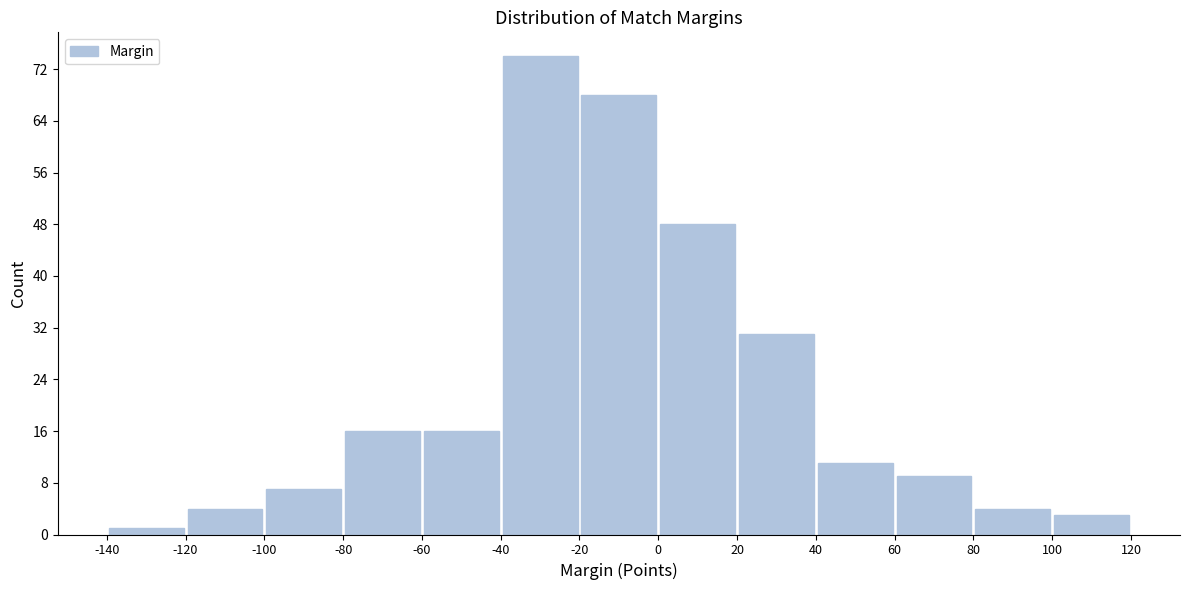

Which range on the x-axis has the tallest bar?

-40 to -20